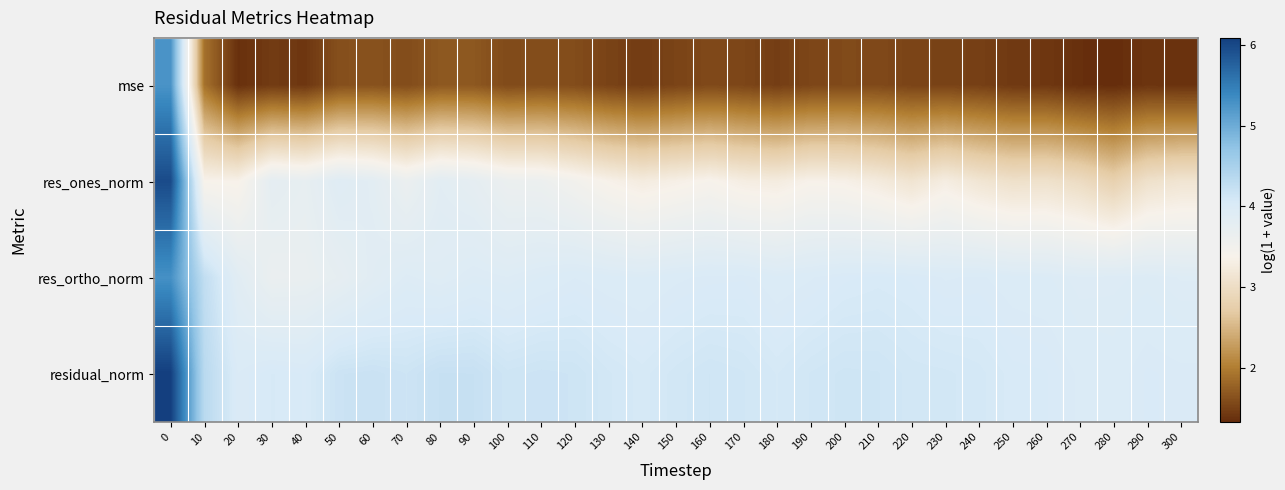

What is the total value across all series at 180?

12.8